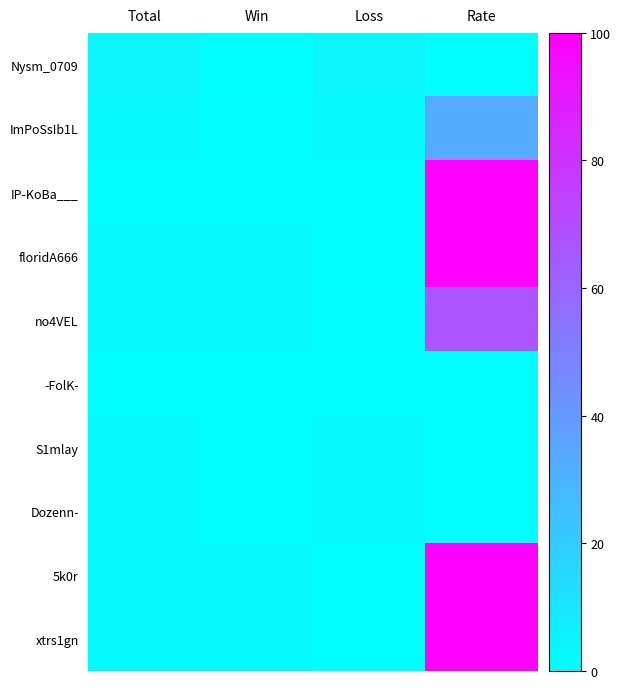

Rank the series by their maximum value, from lowest to highest.

-FolK-, S1mlay, Dozenn-, Nysm_0709, ImPoSsIb1L, no4VEL, IP-KoBa___, floridA666, 5k0r, xtrs1gn